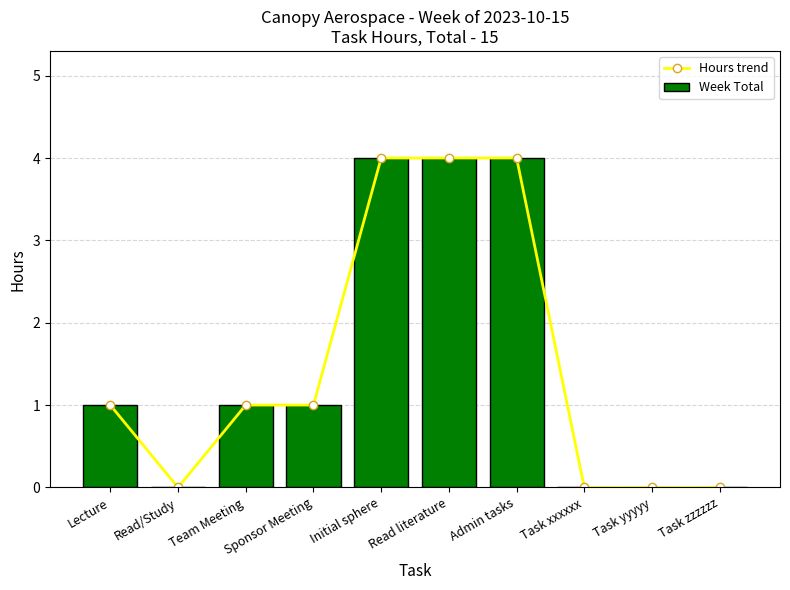

What is the greatest value displayed?

4